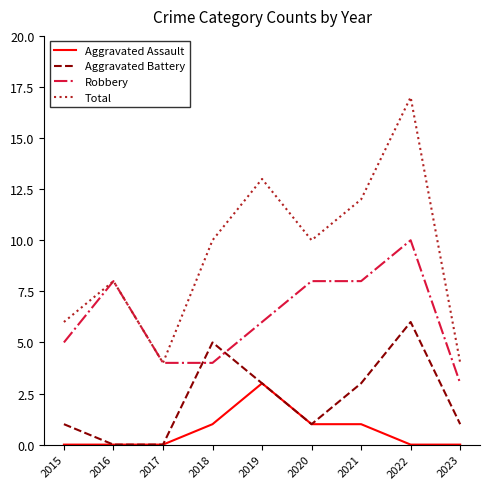

At which label does Aggravated Battery reach its peak?

2022